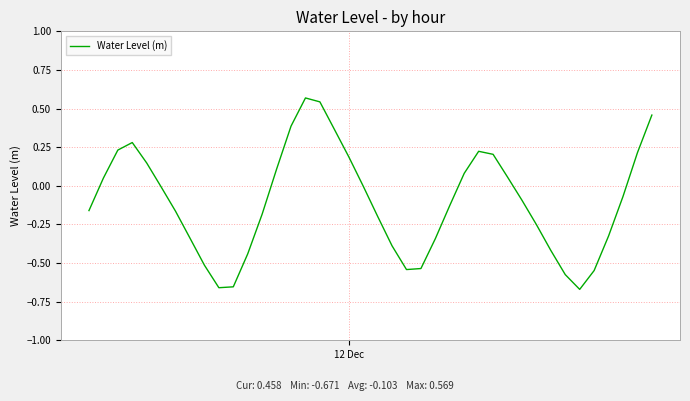

What is the difference between the maximum and minimum values?

1.2